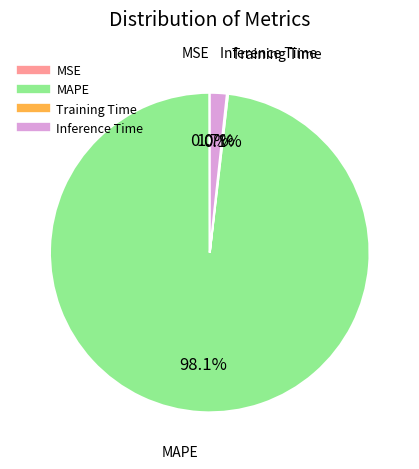

Is there any slice that represents more than half of the pie?

Yes